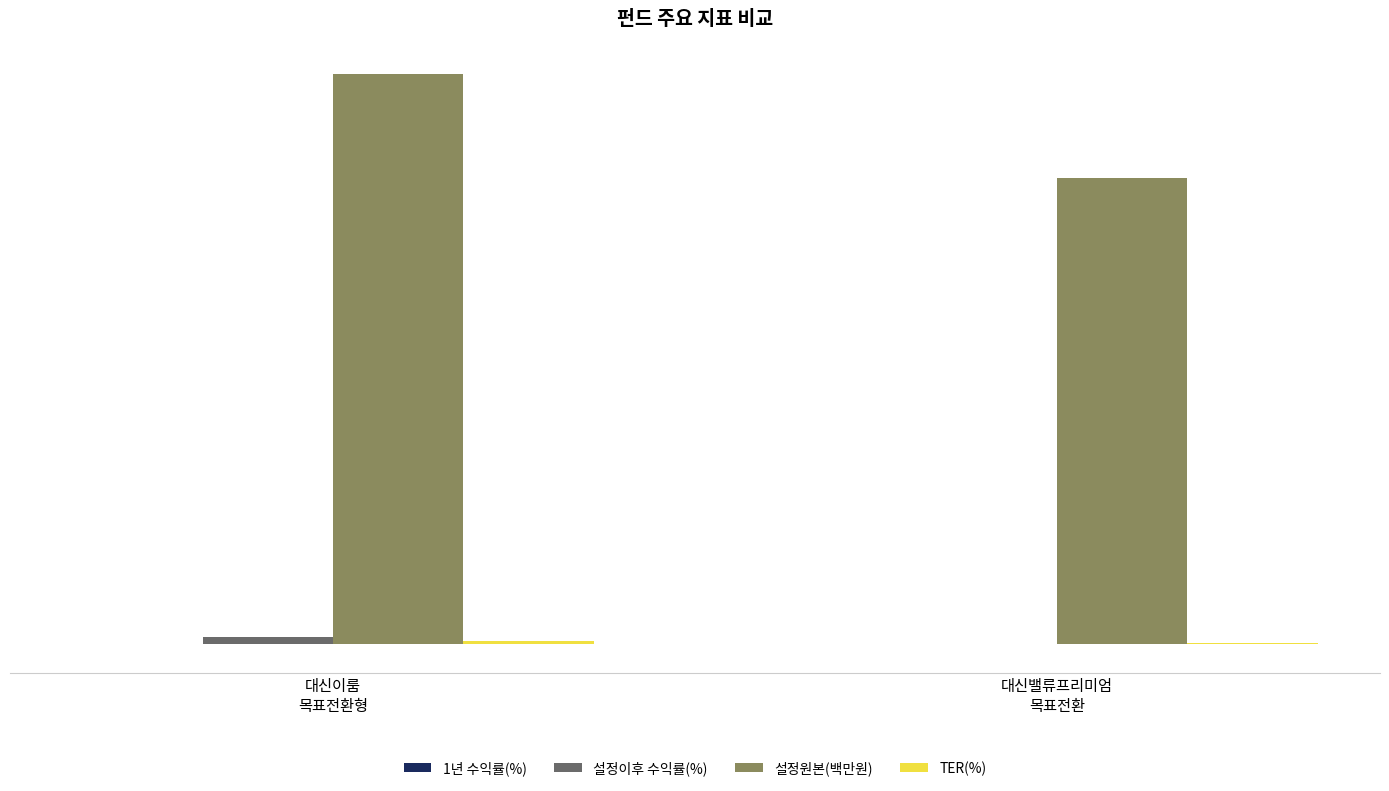

Which series has the largest total across all categories?

설정원본(백만원)